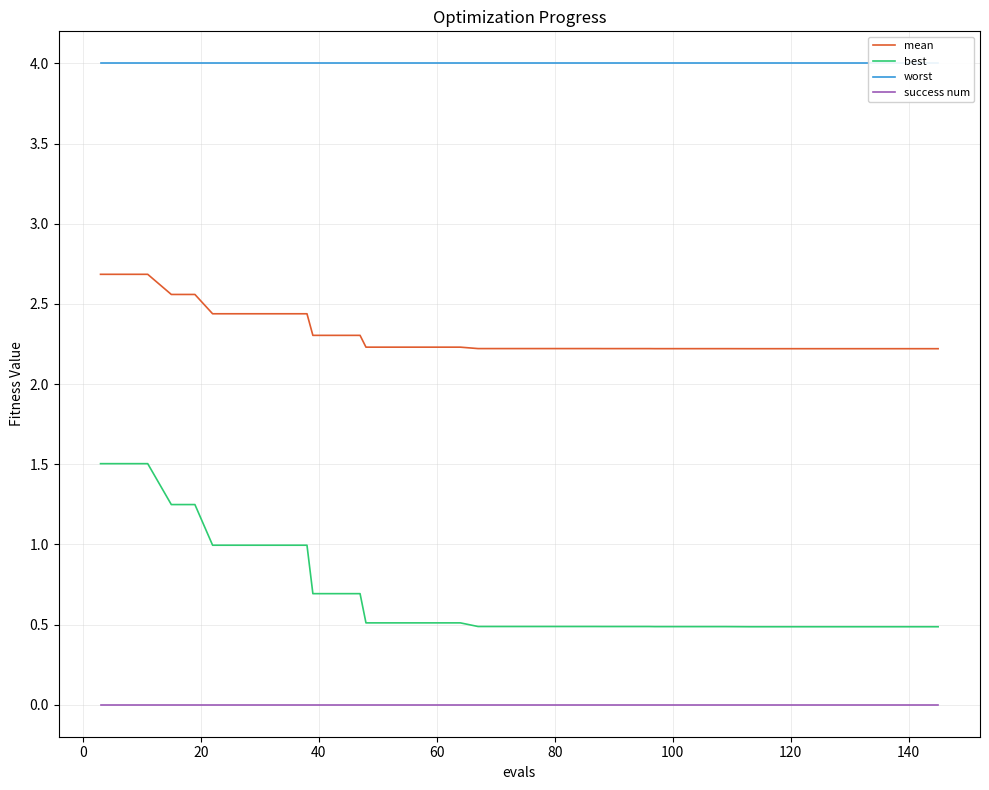

True or false: mean and best cross at least once.

False